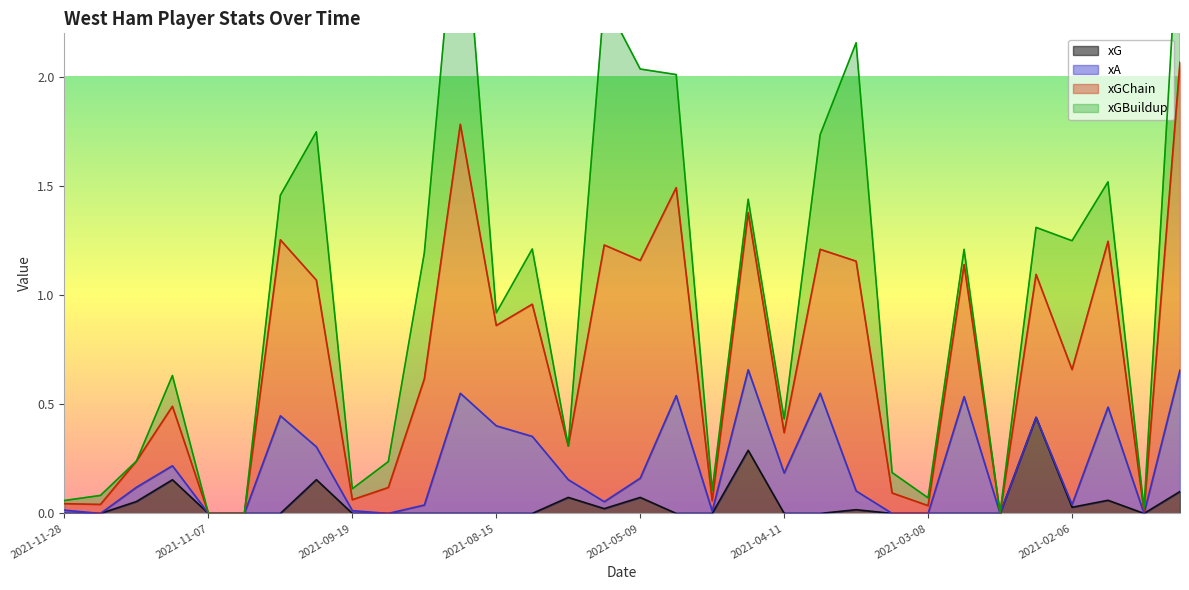

True or false: xGChain and xG cross at least once.

False